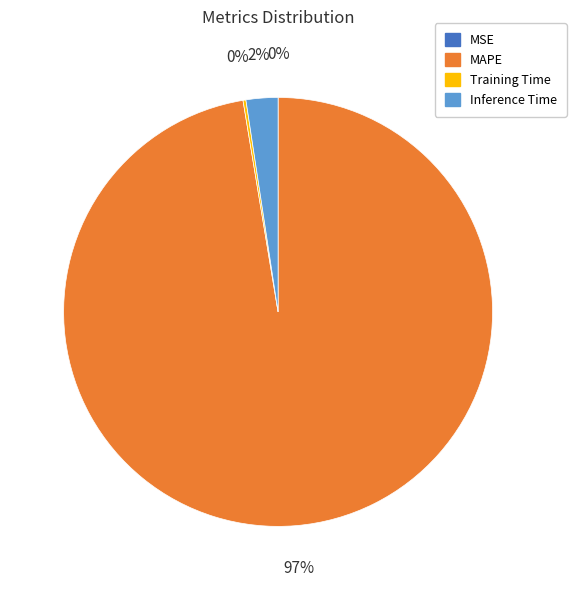

What is the largest slice in the pie chart?

MAPE